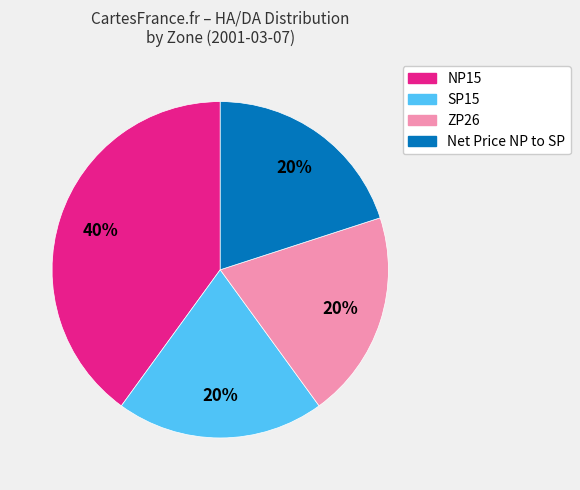

What is the ratio of the value at ZP26 to the value at Net Price NP to SP?

1.0